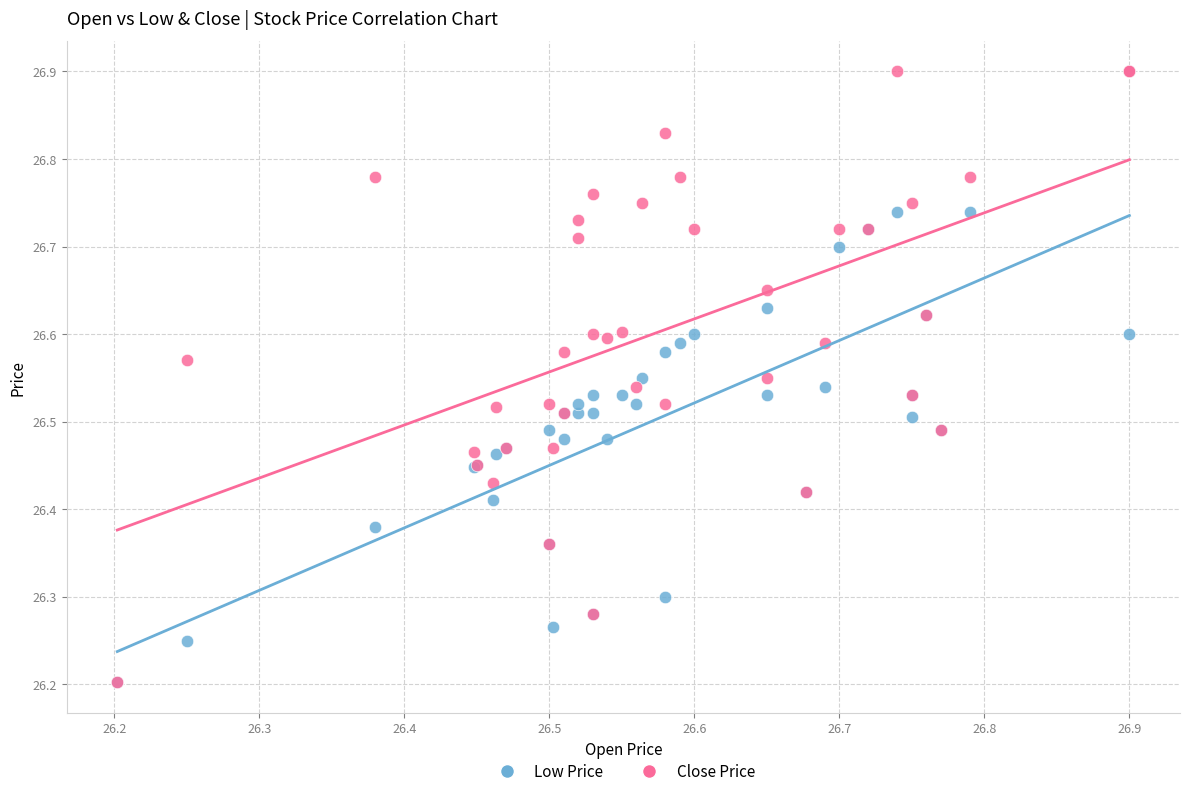

What are all the series names shown in the legend?

Low Price, Close Price